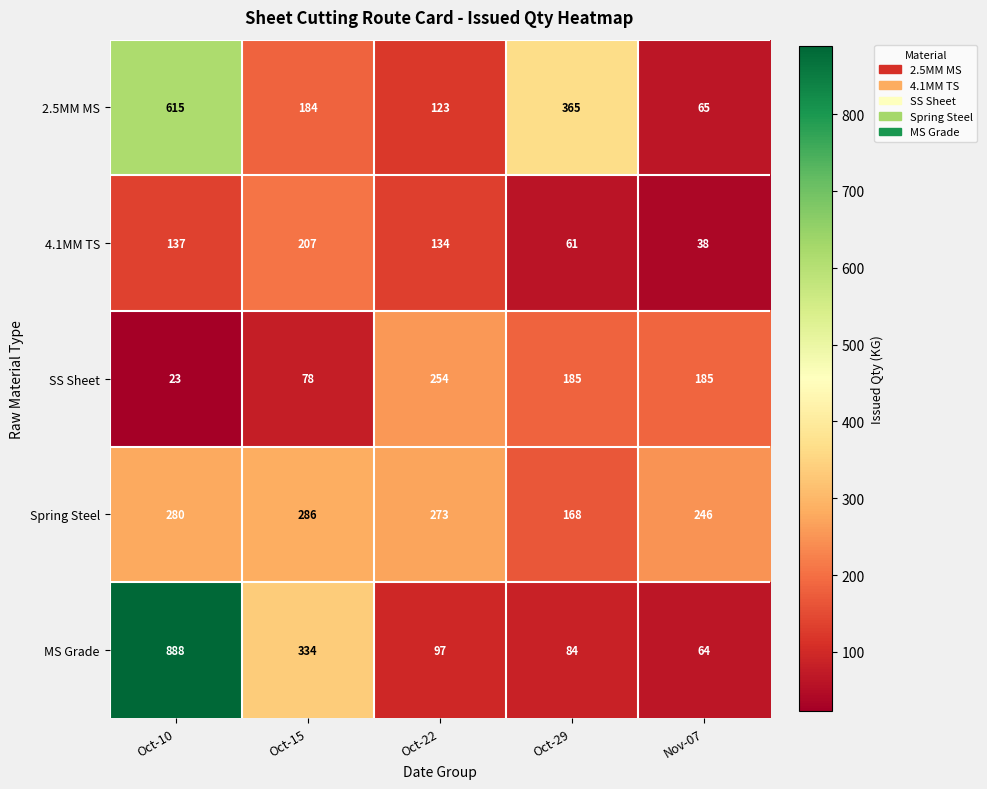

What is the difference between the Spring Steel values at Oct-10 and Oct-22?

7